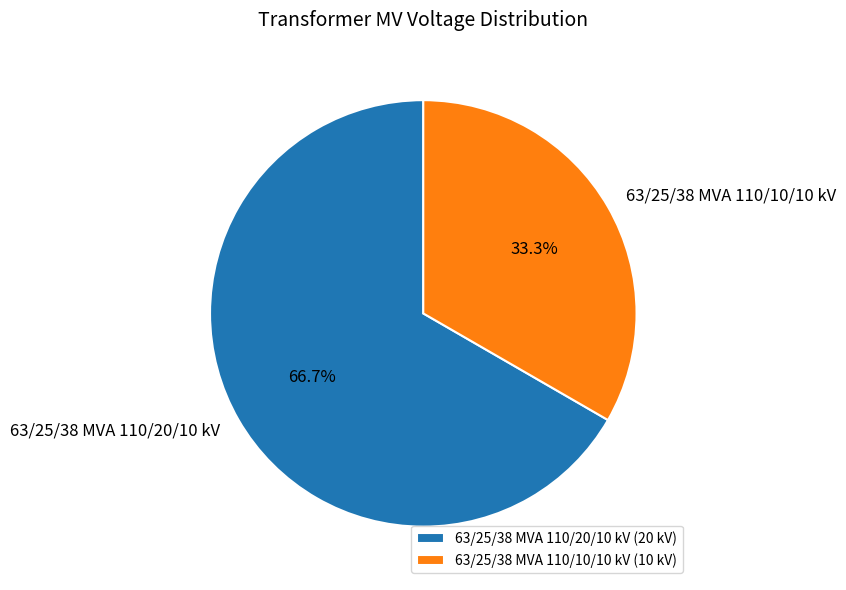

Approximately how many times larger is the value at 63/25/38 MVA 110/10/10 kV compared to 63/25/38 MVA 110/20/10 kV?

0.5